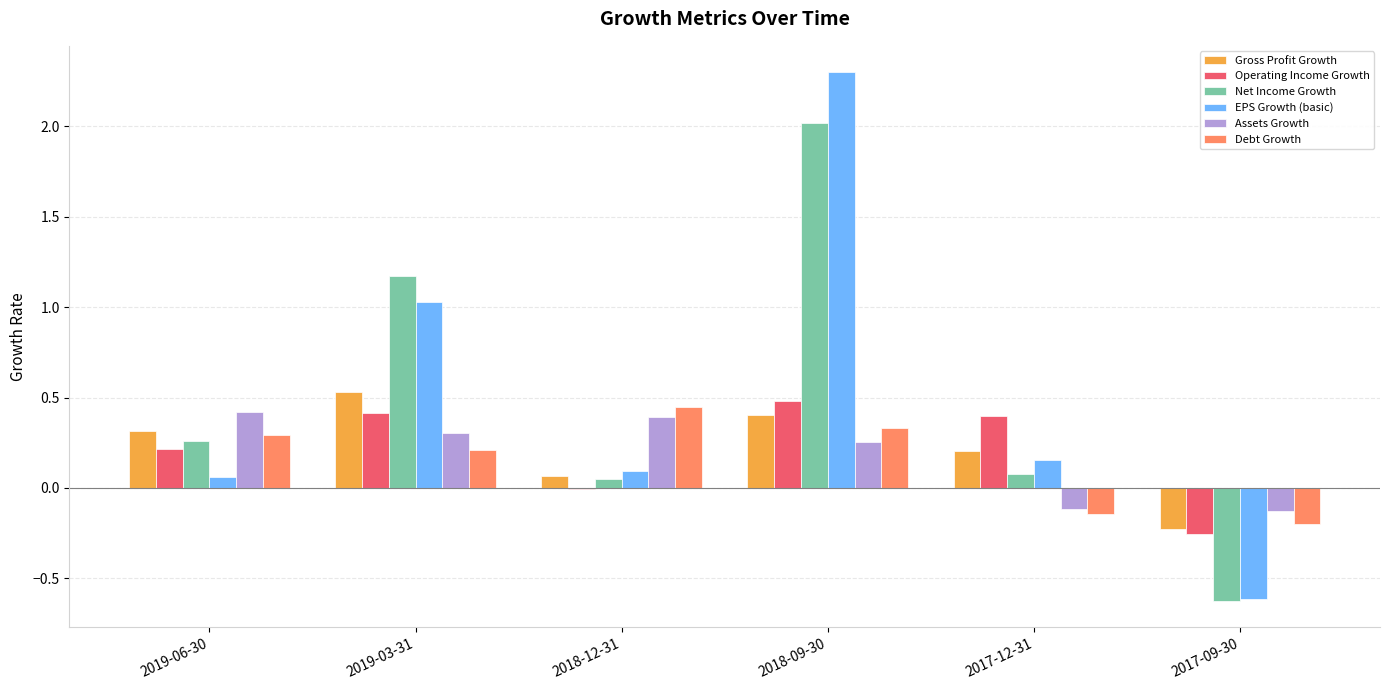

Are the bars horizontal?

No